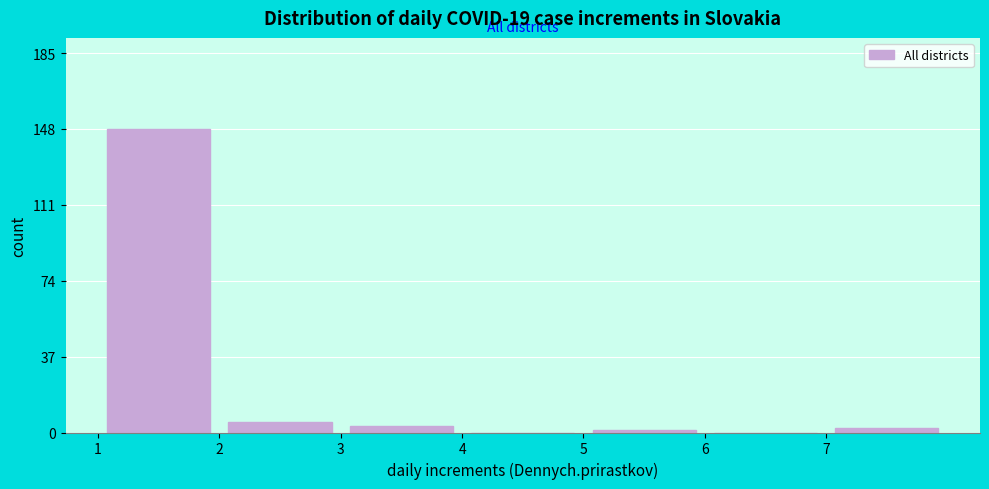

Over which range of the x-axis is the bar tallest?

1 to 2